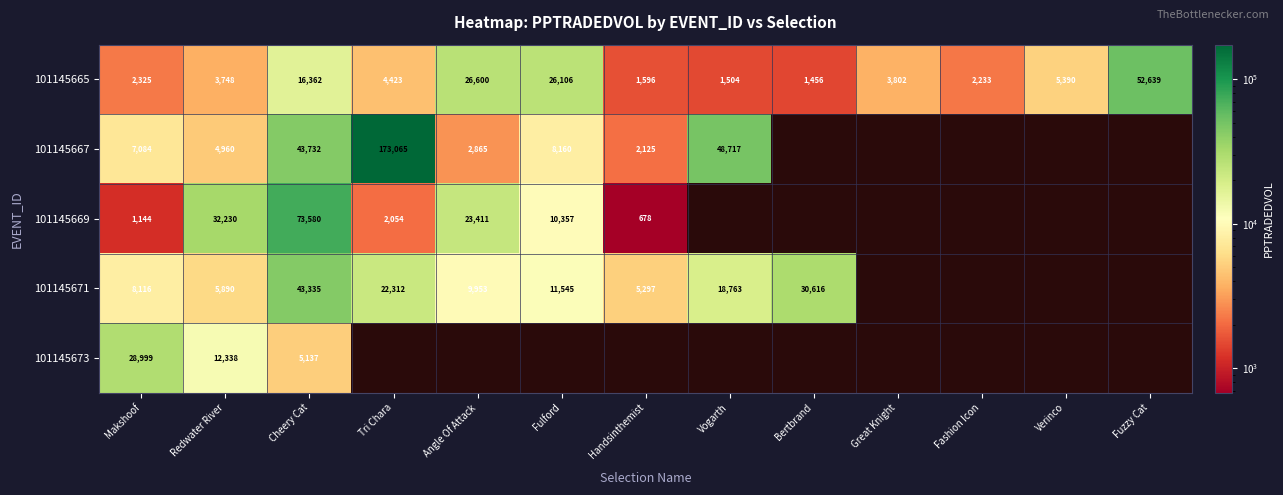

At which label does 101145665 first exceed 3802?

Cheery Cat